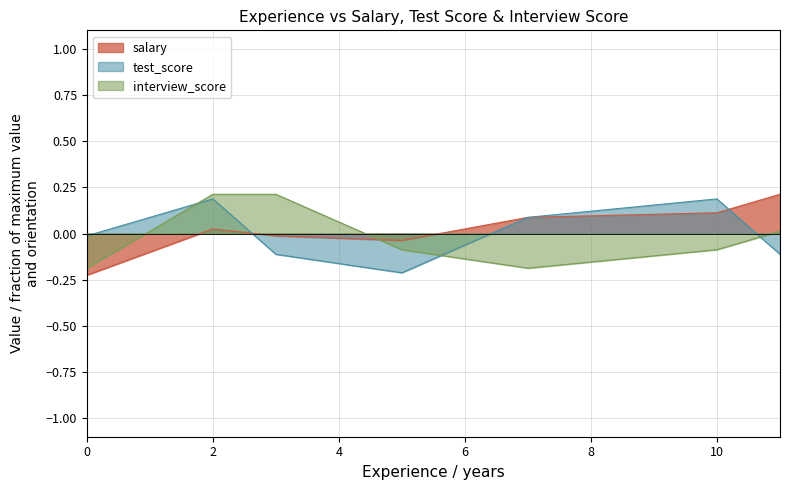

What is the maximum value shown in the chart?

0.2